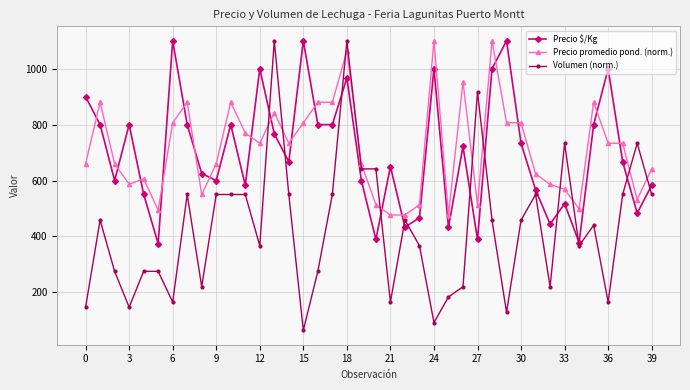

Which series has the widest spread of values?

Volumen (norm.)